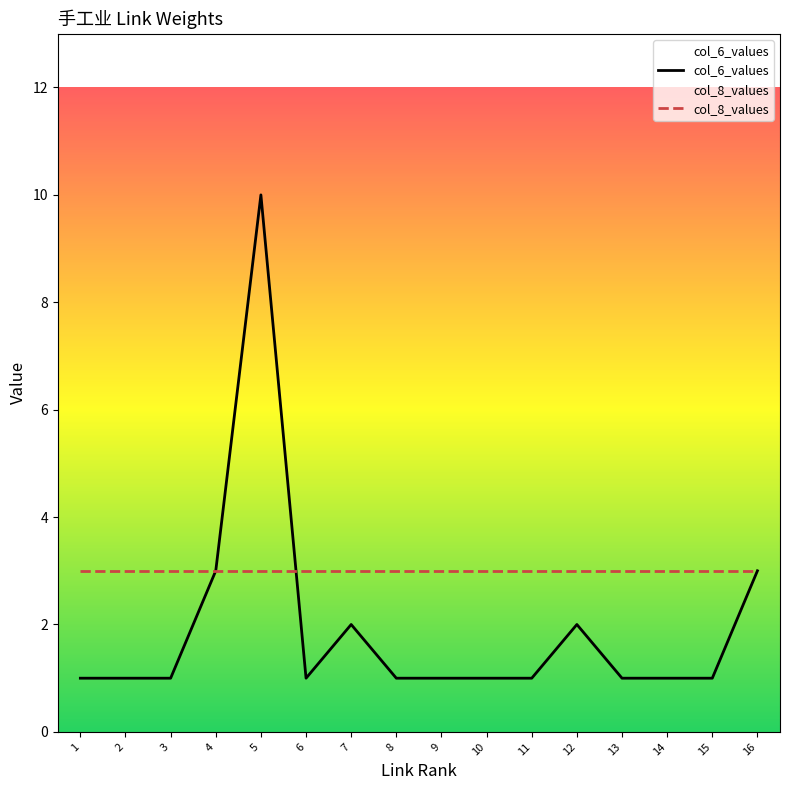

How many lines are shown in the chart?

2